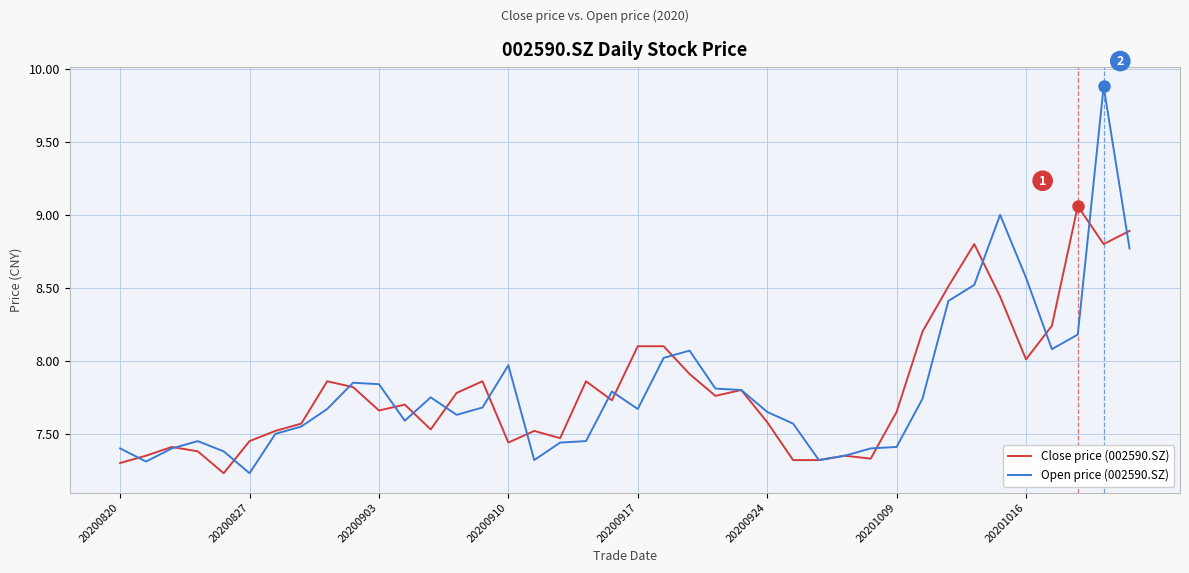

What is the maximum value for Open price (002590.SZ)?

9.9